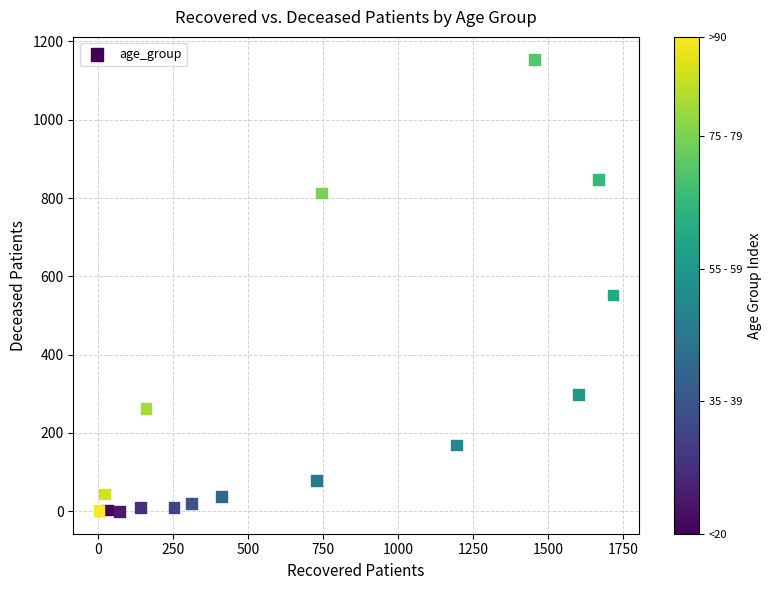

What is the range of X values (max minus min)?

1713